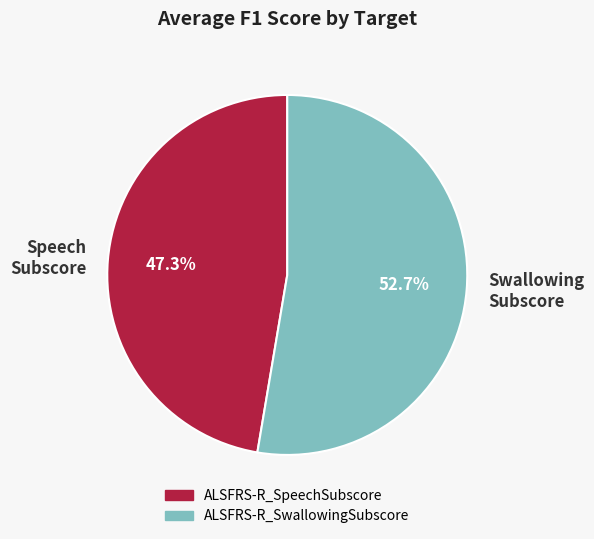

Count the number of slices in the pie.

2